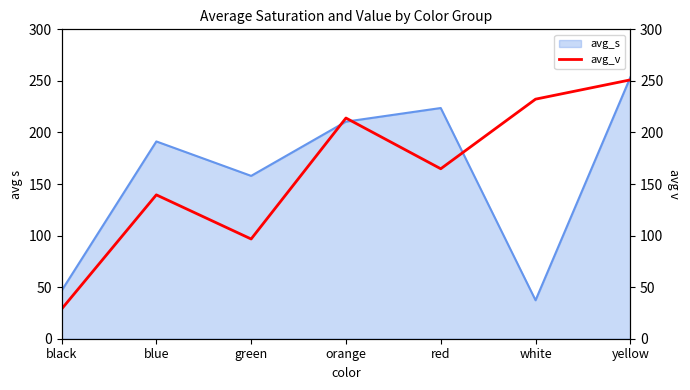

How many interior local peaks (higher than both neighbors) does the data have?

2